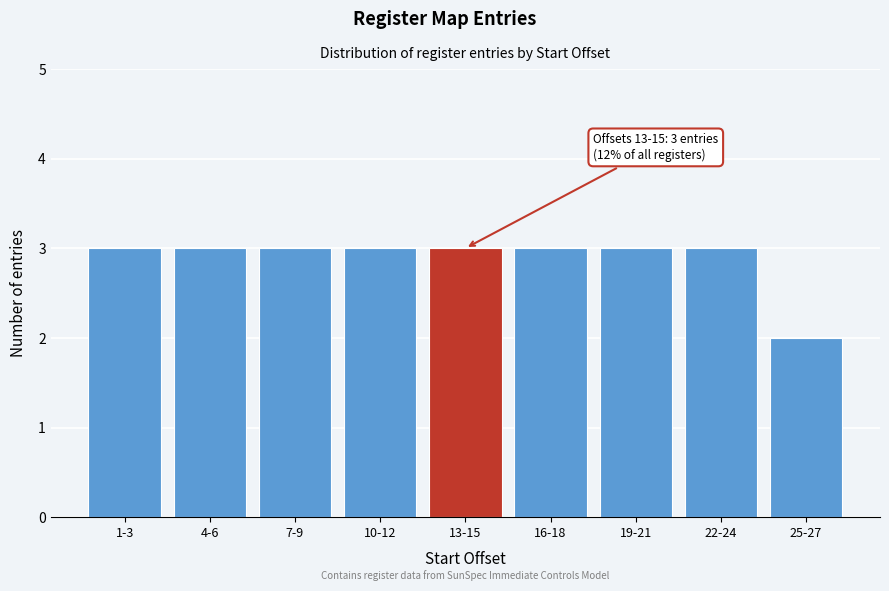

Reading left to right, transcribe all the data shown in this chart.

3	3	3	3	3	3	3	3	2